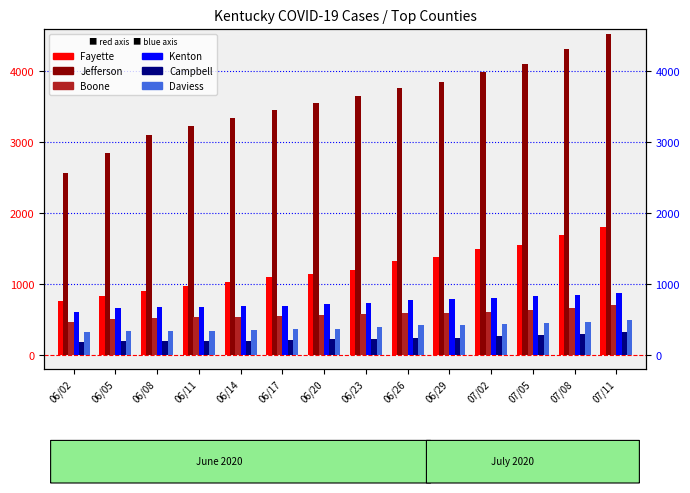

What is the average value of the Jefferson series?

3592